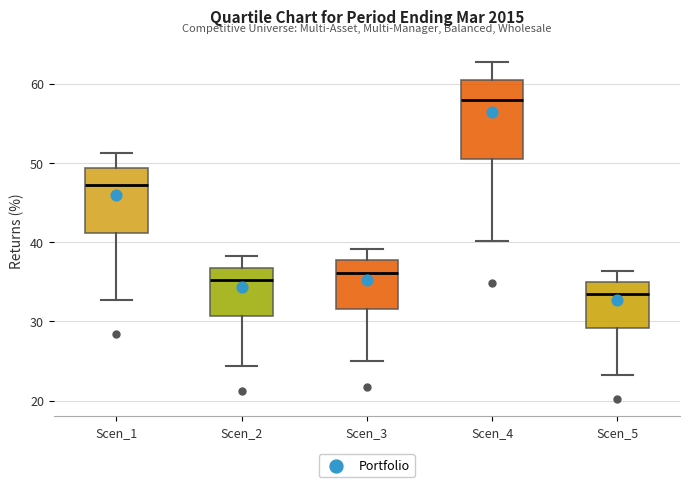

Reading left to right, read every box against the y-axis: the position of its median line, the range the box covers, and the ends of its whiskers. The values are not printed on the chart, so give them approximately, as read against the axis.

Scen_1: median 47, box 41 to 49, whiskers 33 to 51
Scen_2: median 35, box 31 to 37, whiskers 24 to 38
Scen_3: median 36, box 32 to 38, whiskers 25 to 39
Scen_4: median 58, box 51 to 60, whiskers 40 to 63
Scen_5: median 33, box 29 to 35, whiskers 23 to 36